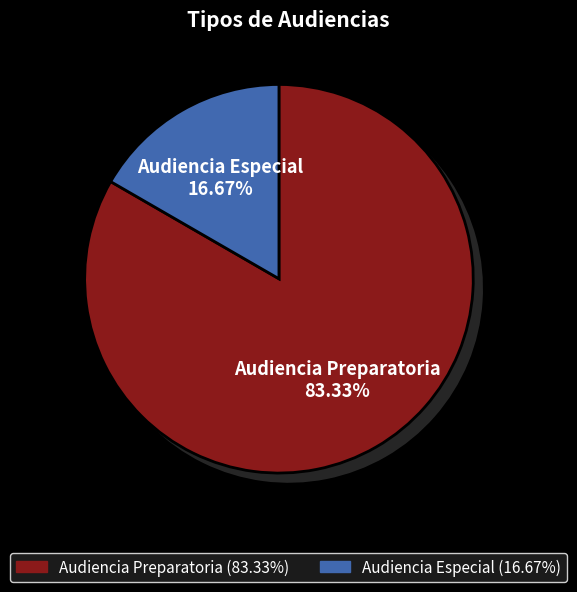

Which slice is the smallest?

Audiencia Especial